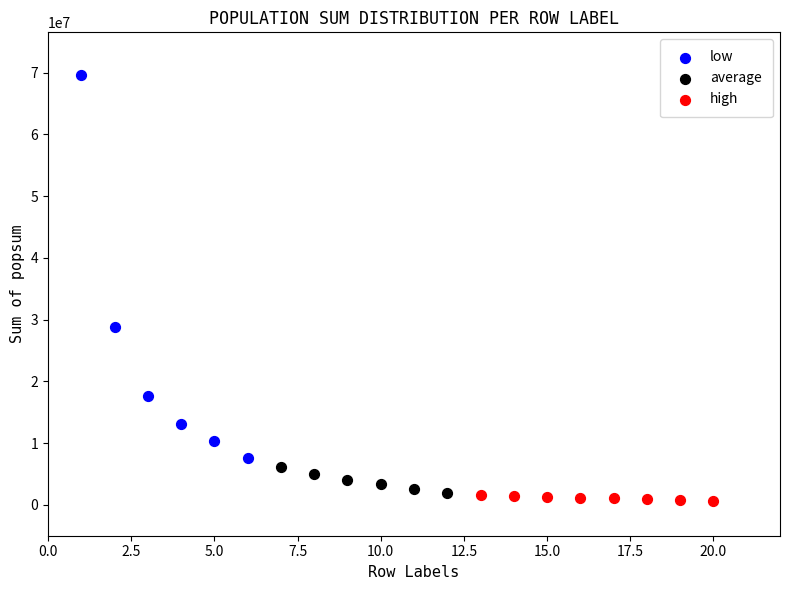

Which series has the largest Y range (max minus min)?

low